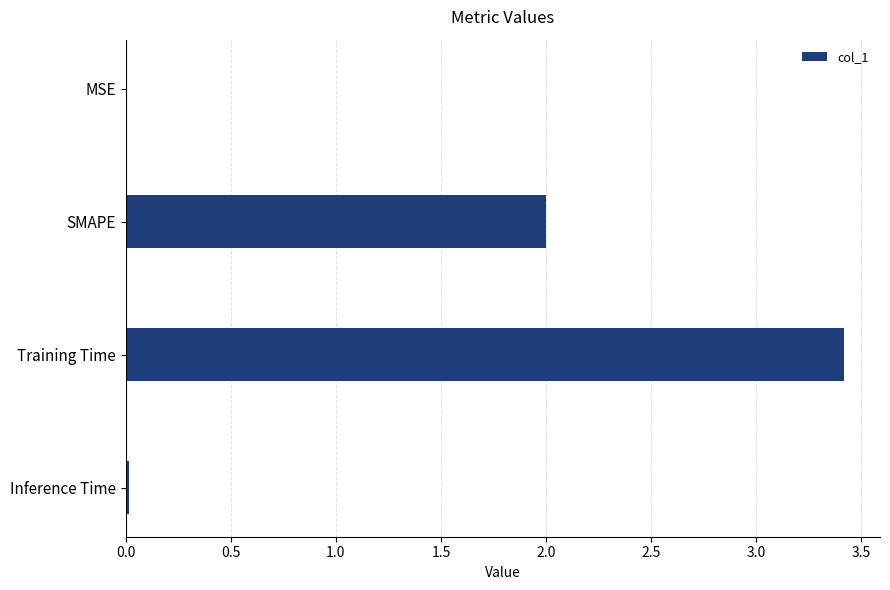

Which has a higher value, SMAPE or MSE?

SMAPE